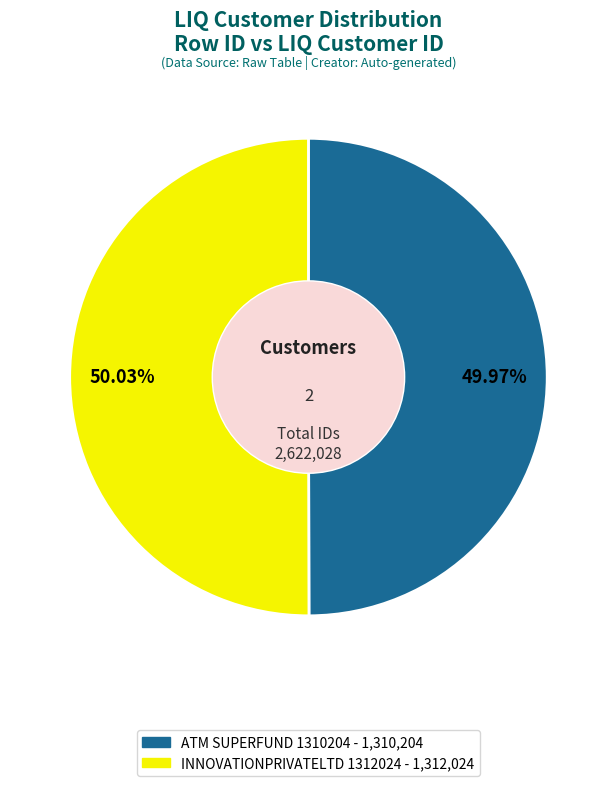

To the nearest percent, what is the combined percentage of INNOVATIONPRIVATELTD 1312024 and ATM SUPERFUND 1310204?

100%